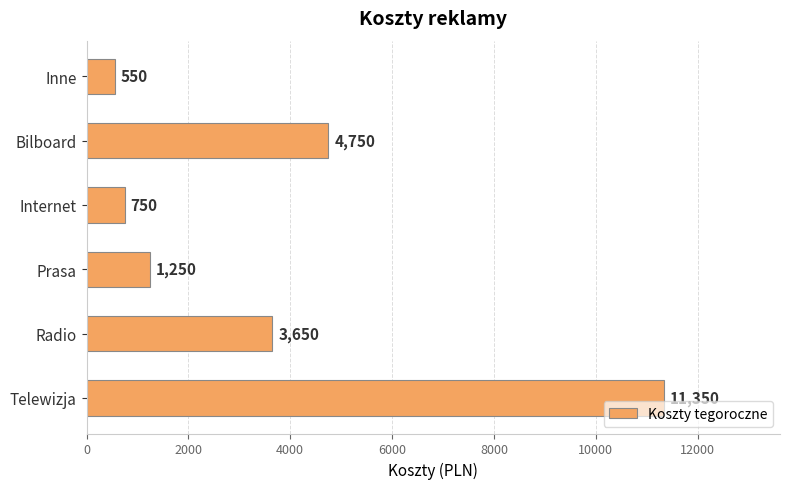

The chart shows a value of 11350 at Telewizja. True or false?

True